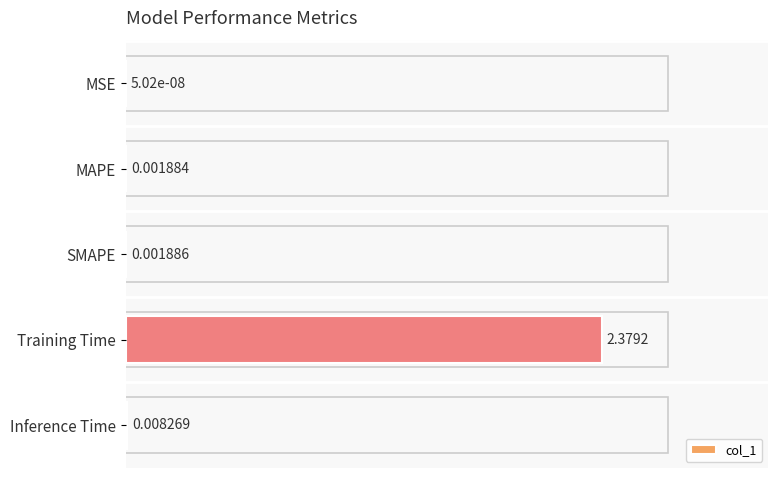

Count the number of categories in the chart.

5